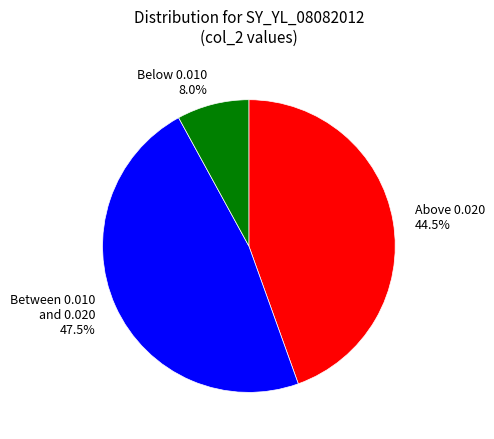

What percentage is NOT represented by Above 0.020 44.5%?

55.5%